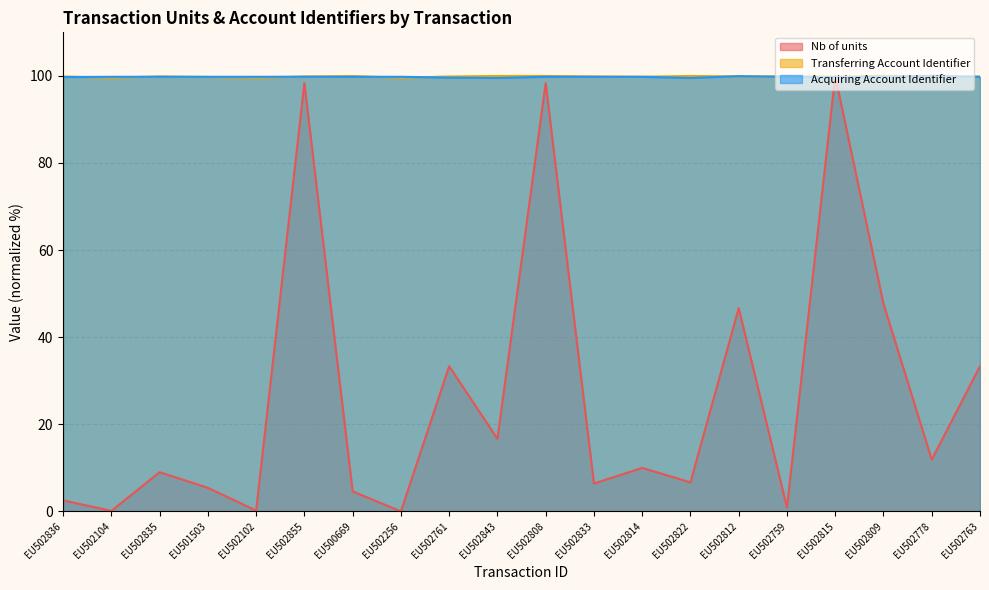

What is the value of the Transferring Account Identifier point at the 7th from the left?

100.0